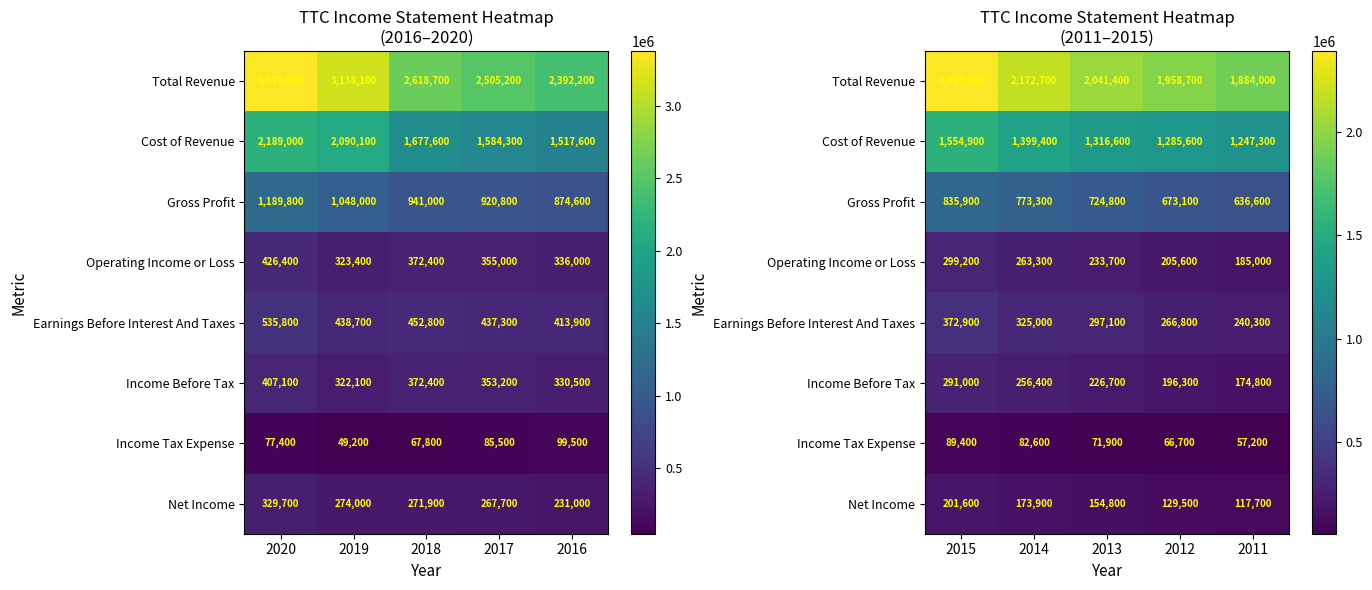

True or false: Total Revenue has a value of 2666938 at 2011.

False